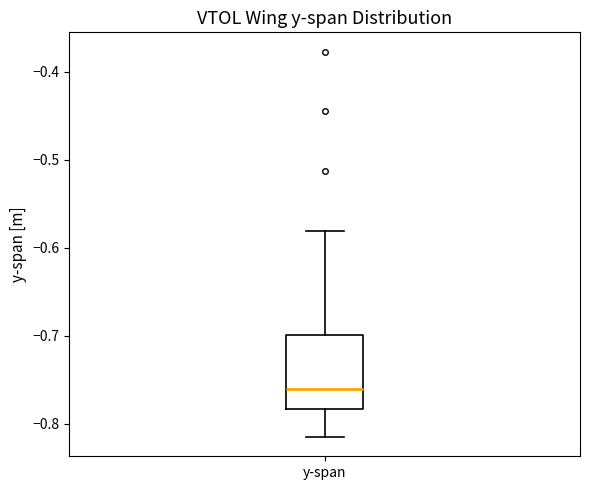

Where does the lower whisker of the box for y-span end on the y-axis? The values are not printed on the chart, so give them approximately, as read against the axis.

-0.81